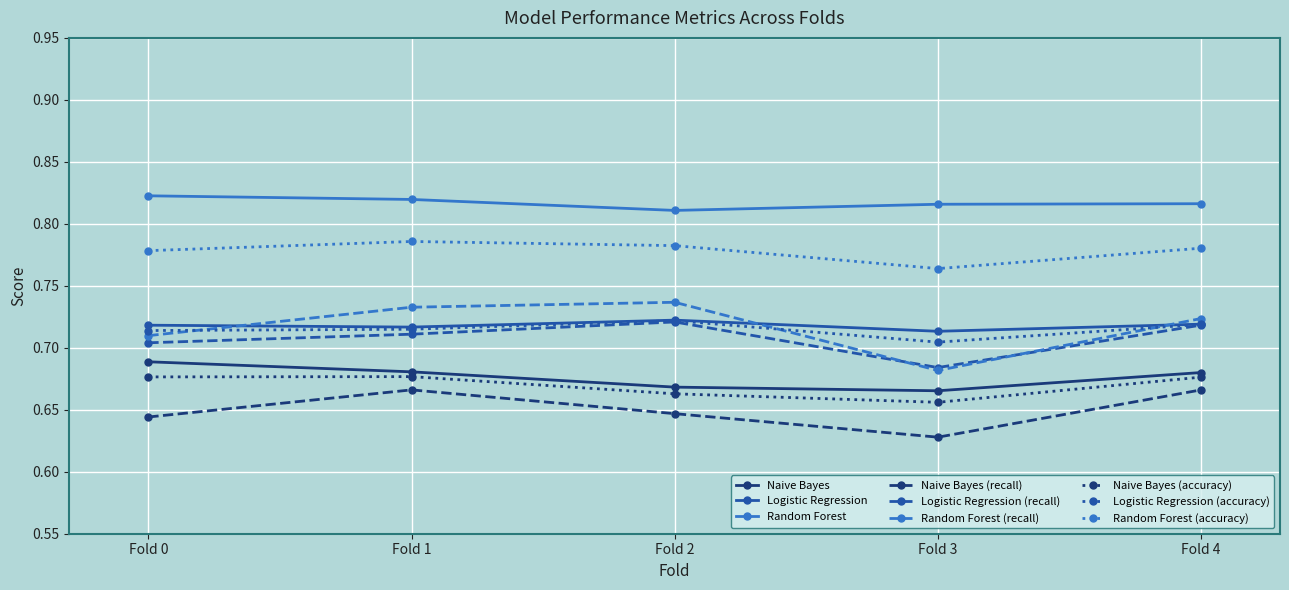

True or false: Naive Bayes (recall) and Logistic Regression (recall) intersect in this chart.

False